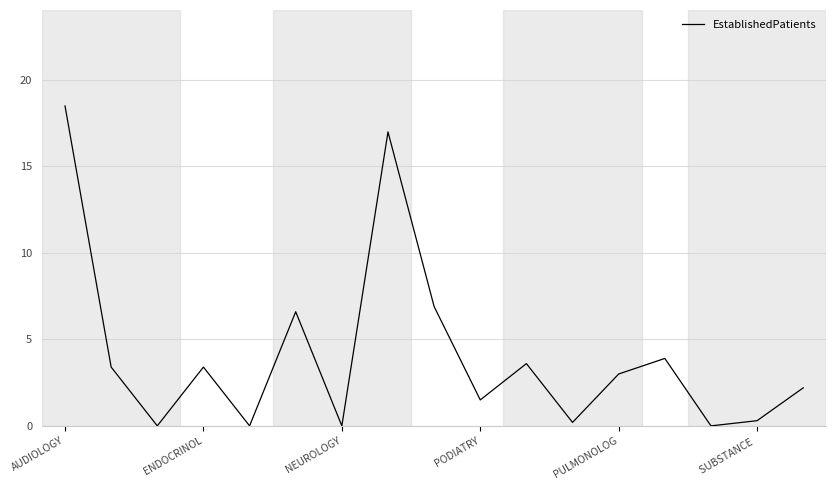

What is the difference between the maximum and minimum values?

18.5